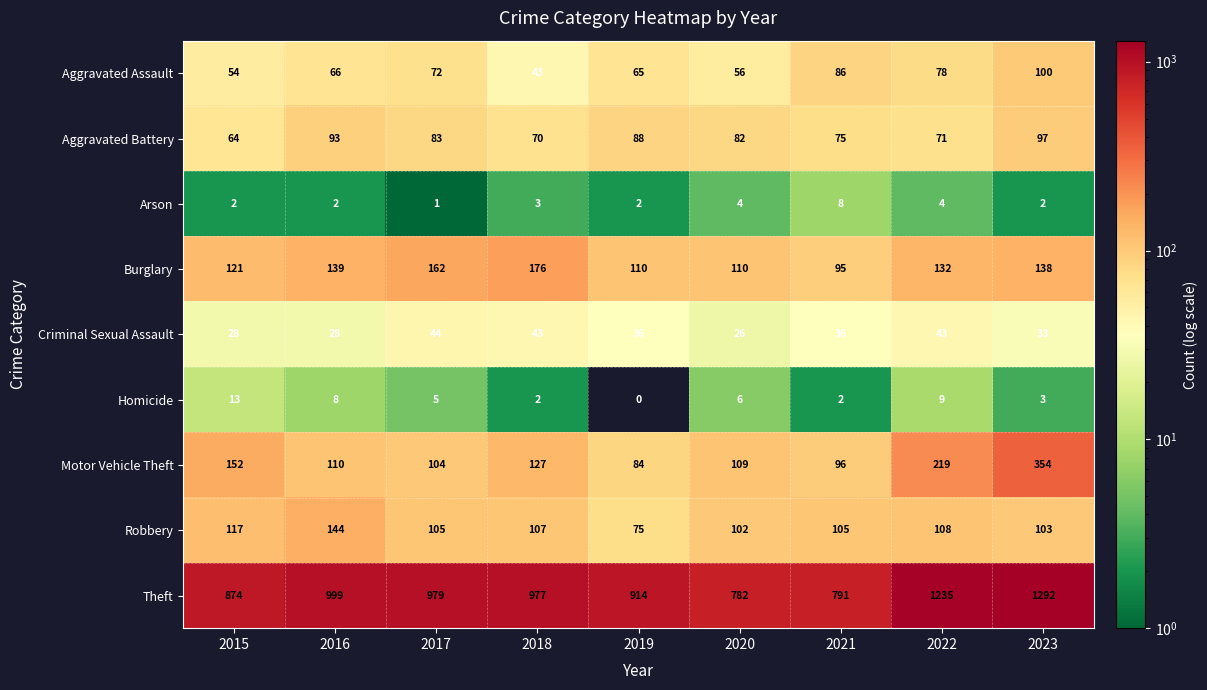

Between 2015 and 2023, which series saw the biggest shift?

Theft